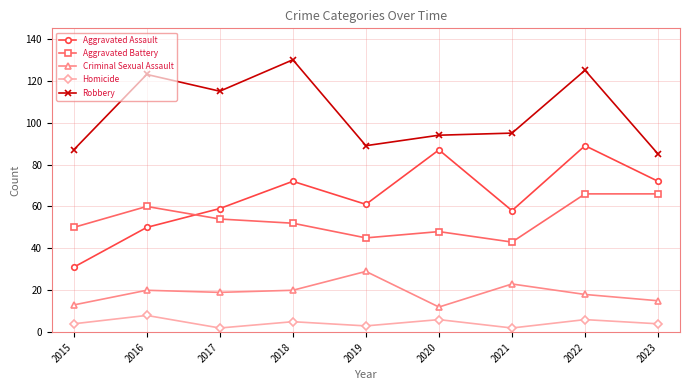

At which category does Homicide reach its first local peak?

2016